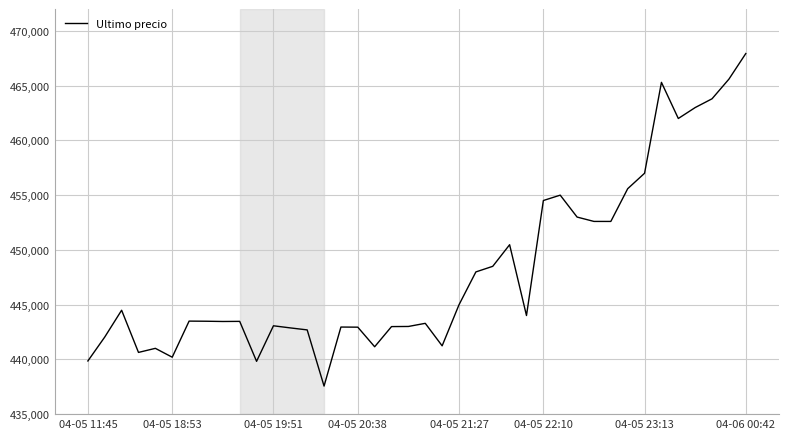

What is the maximum value shown in the chart?

467932